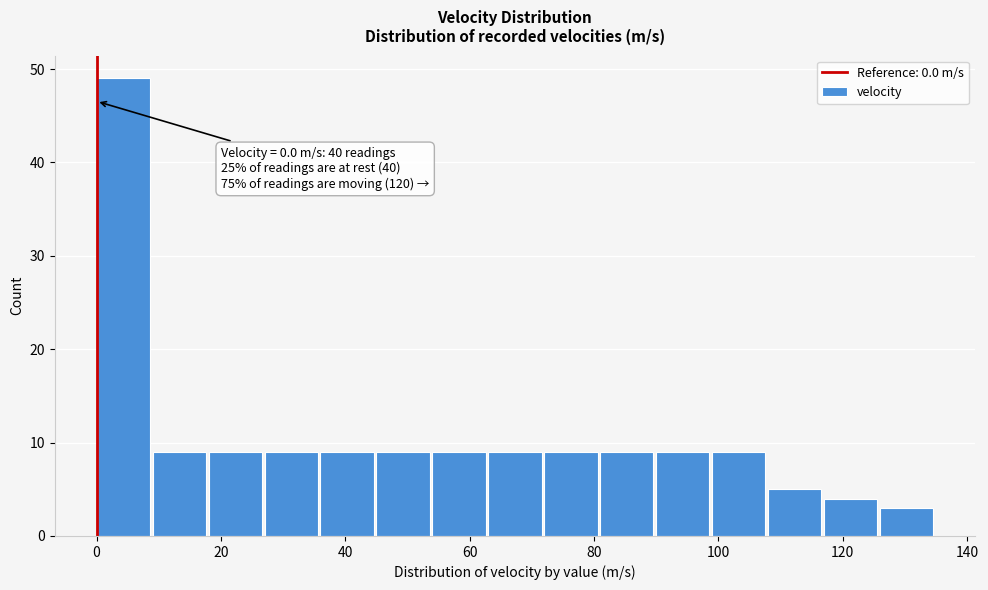

Which range on the x-axis has the tallest bar?

0 to 9